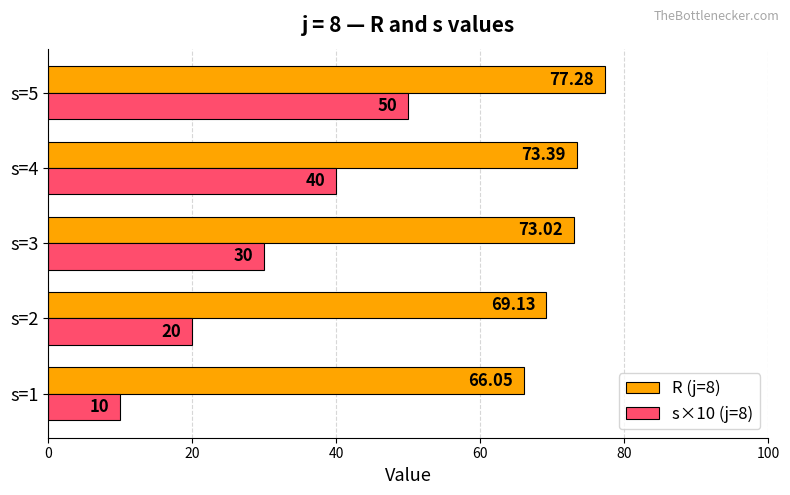

How many values in the s×10 (j=8) series are below 30?

2